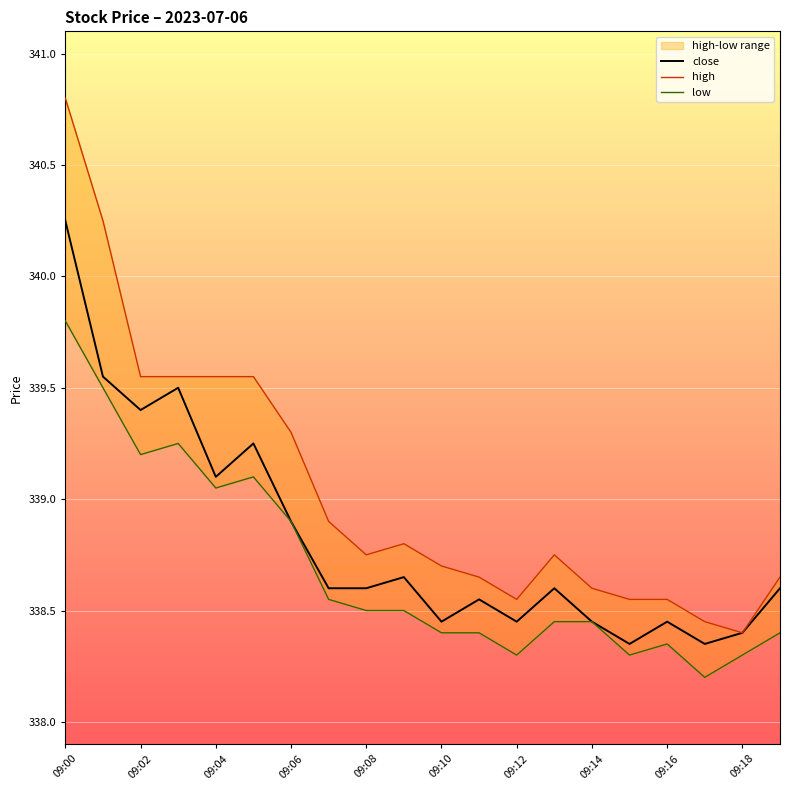

What is the difference between the second highest and minimum values in the close series?

1.2